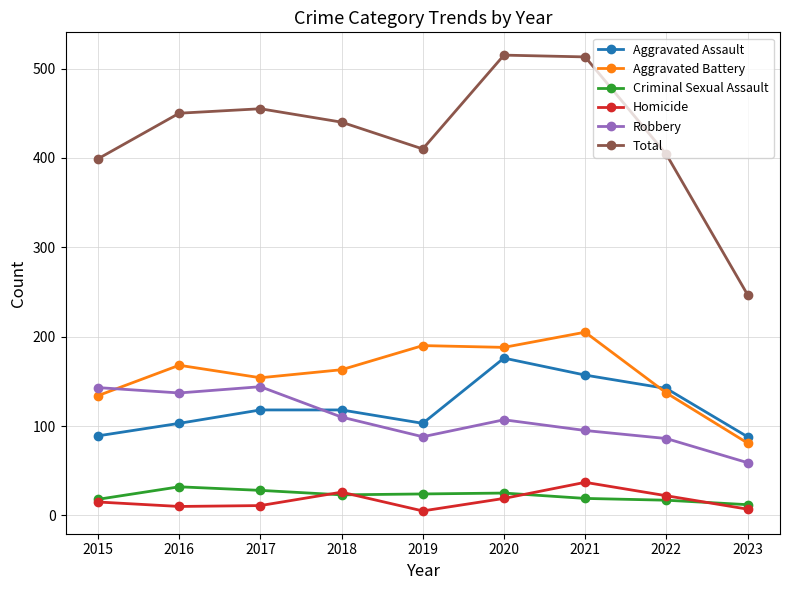

True or false: Criminal Sexual Assault has more than 0 points higher than both neighbors.

True